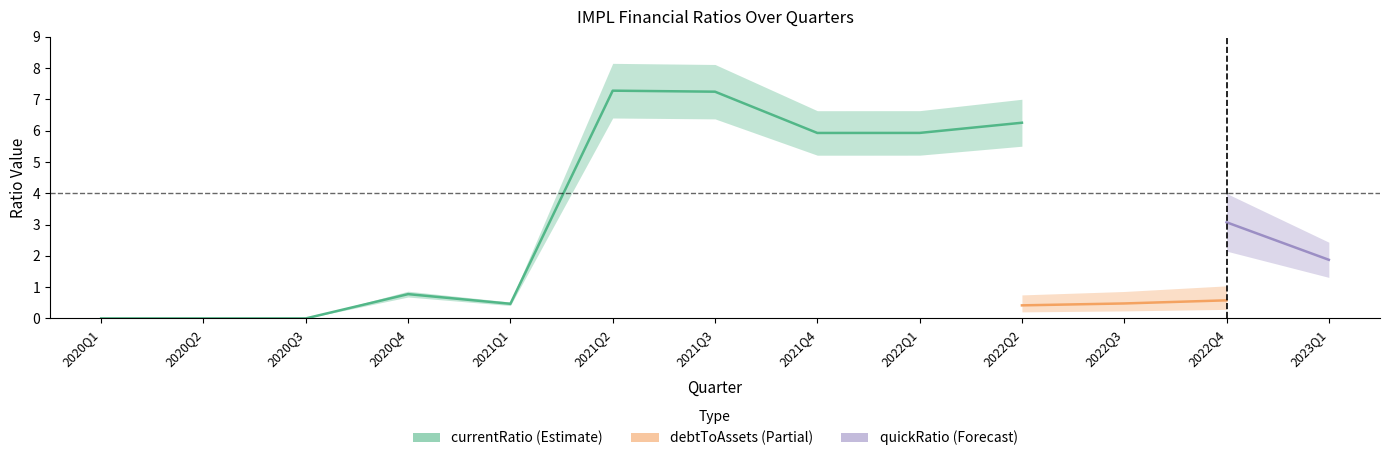

What is the highest value of the currentRatio series?

7.3